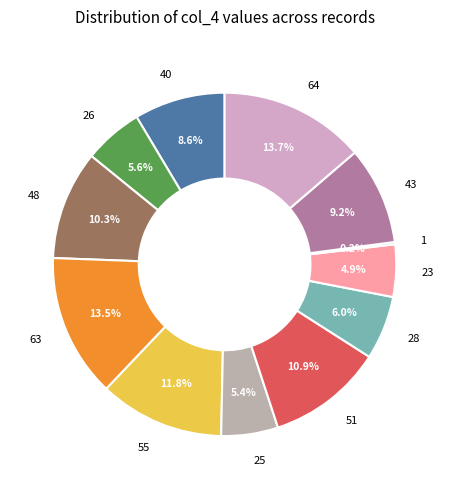

Does 40 represent more than half of the total?

No